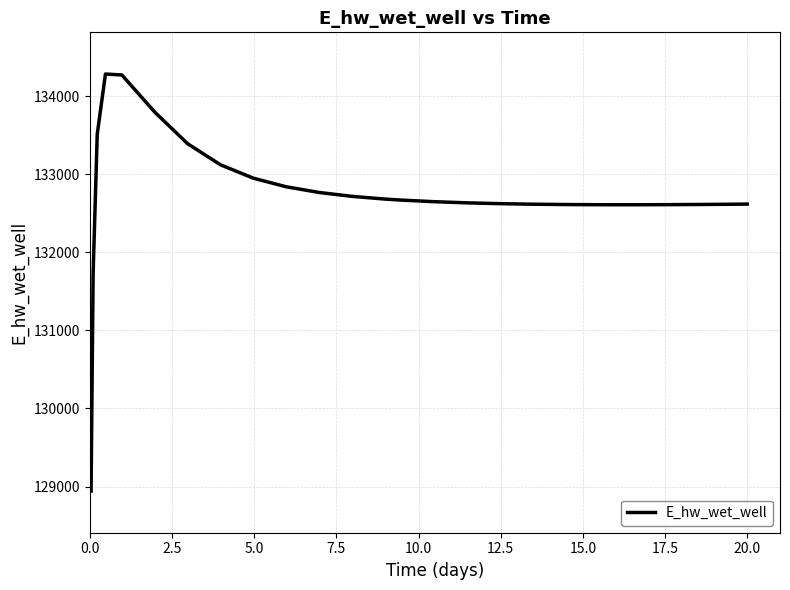

What is the maximum value shown in the chart?

134284.2